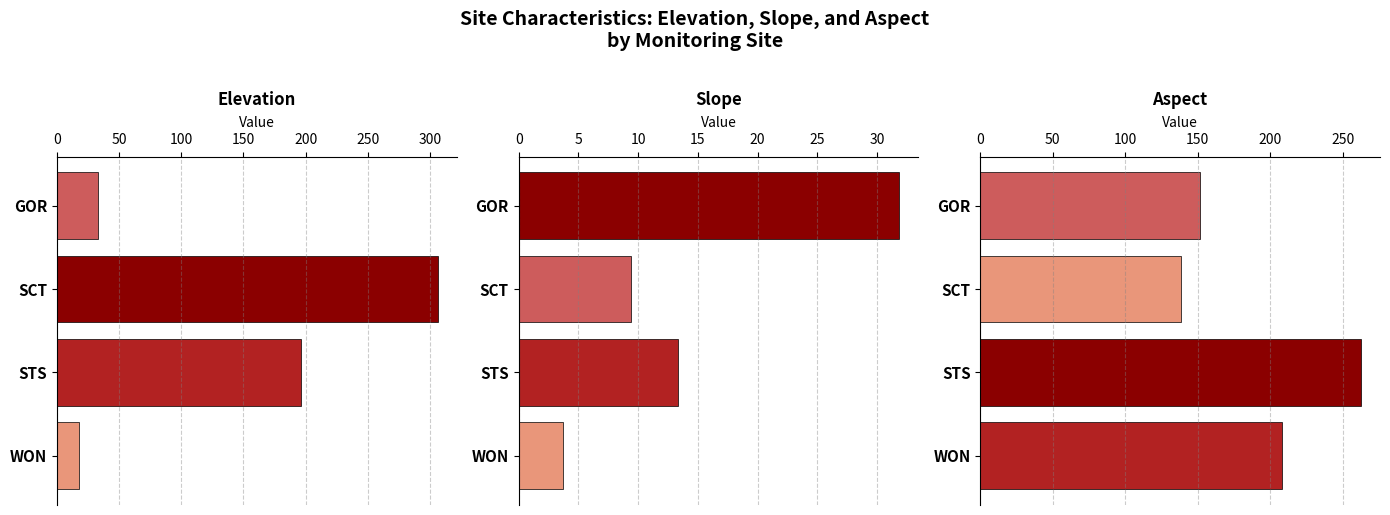

How many distinct data groups are displayed?

3